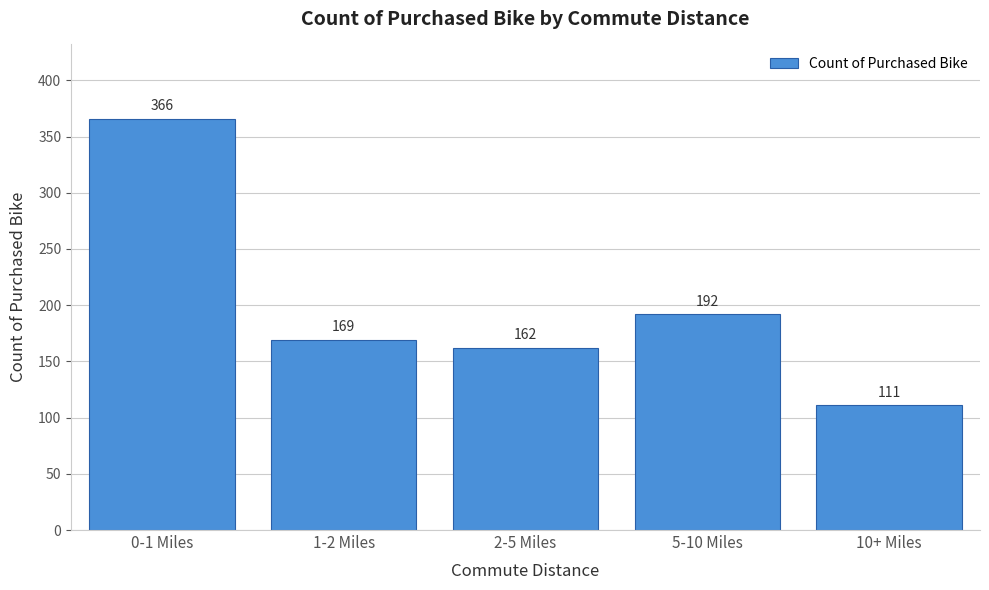

Reading left to right, list all the values displayed in this chart.

0-1 Miles=366	1-2 Miles=169	2-5 Miles=162	5-10 Miles=192	10+ Miles=111